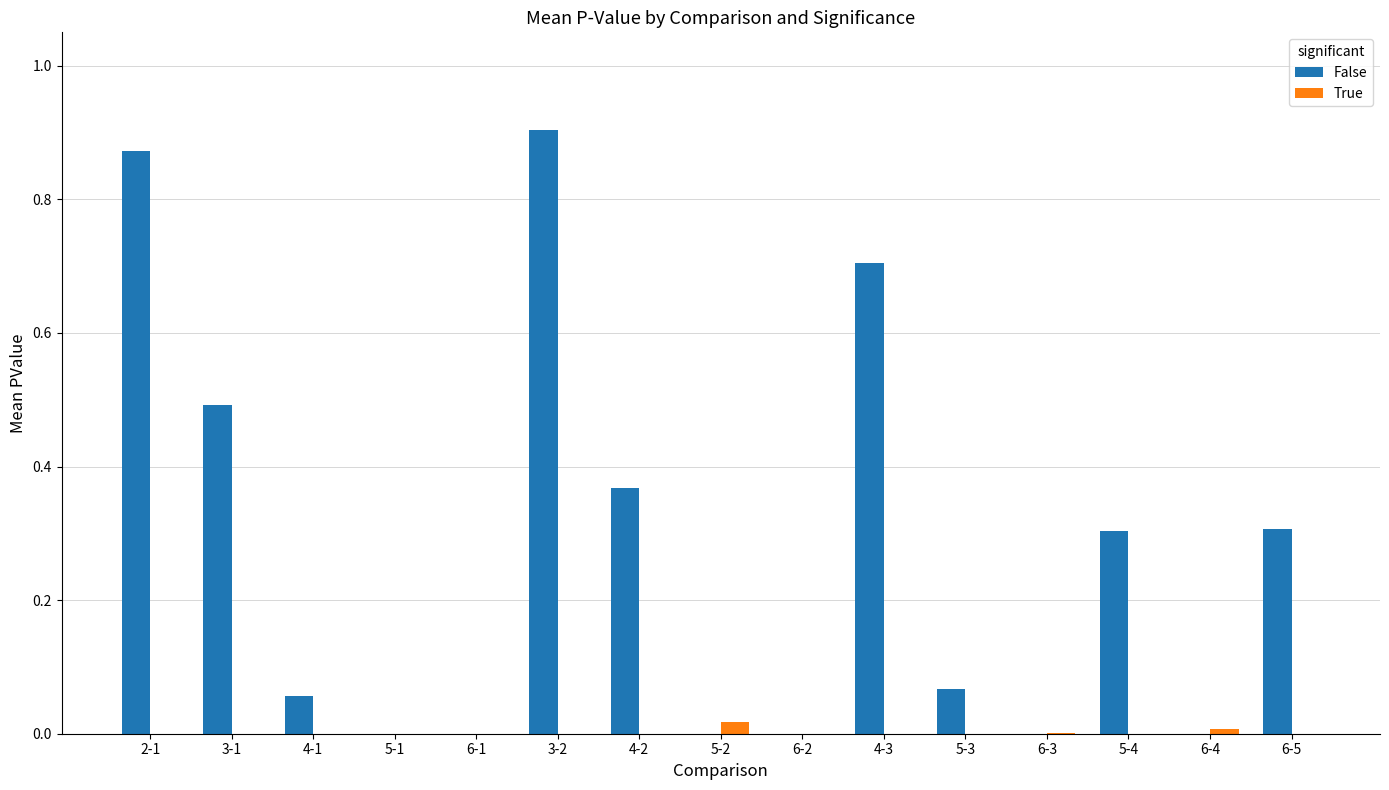

Is it true that False equals -0.6 at 6-2?

False